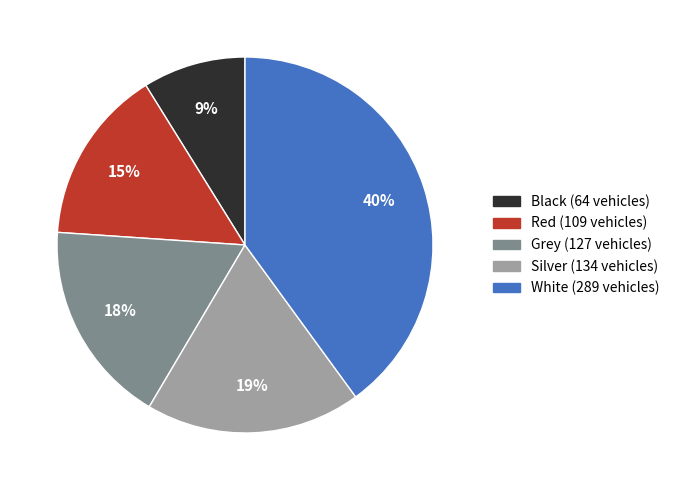

To the nearest percent, what portion does Black represent?

9%